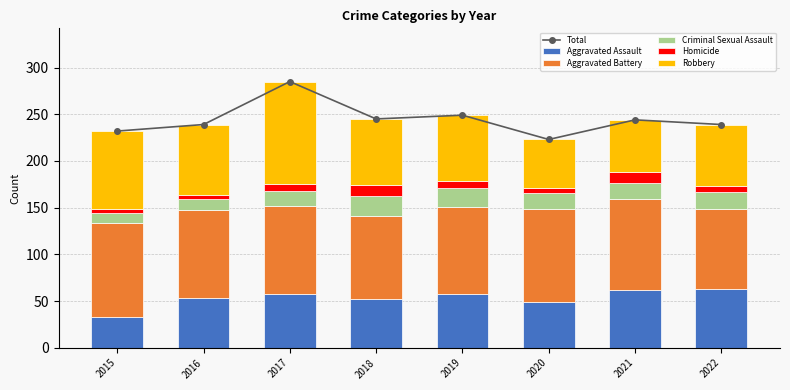

List the series in order of their peak value, lowest first.

Homicide, Criminal Sexual Assault, Aggravated Assault, Aggravated Battery, Robbery, Total